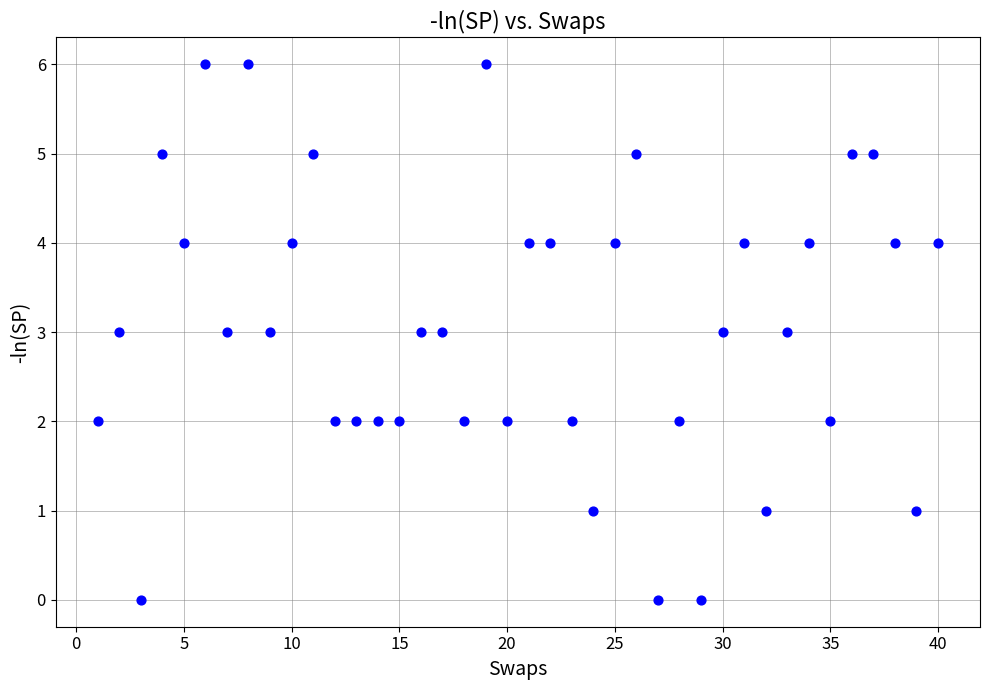

What is the range of Y values (max minus min)?

6